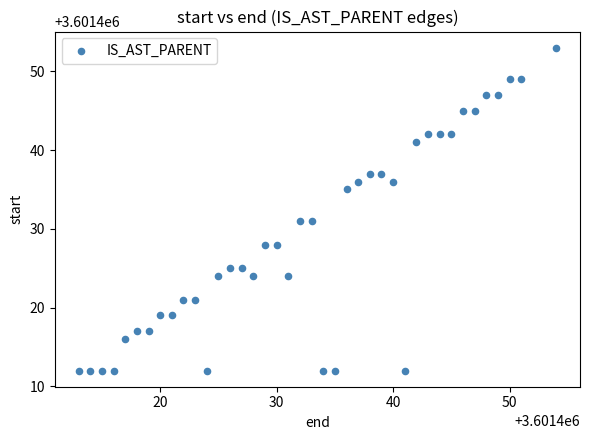

What is the range of Y values (max minus min)?

41